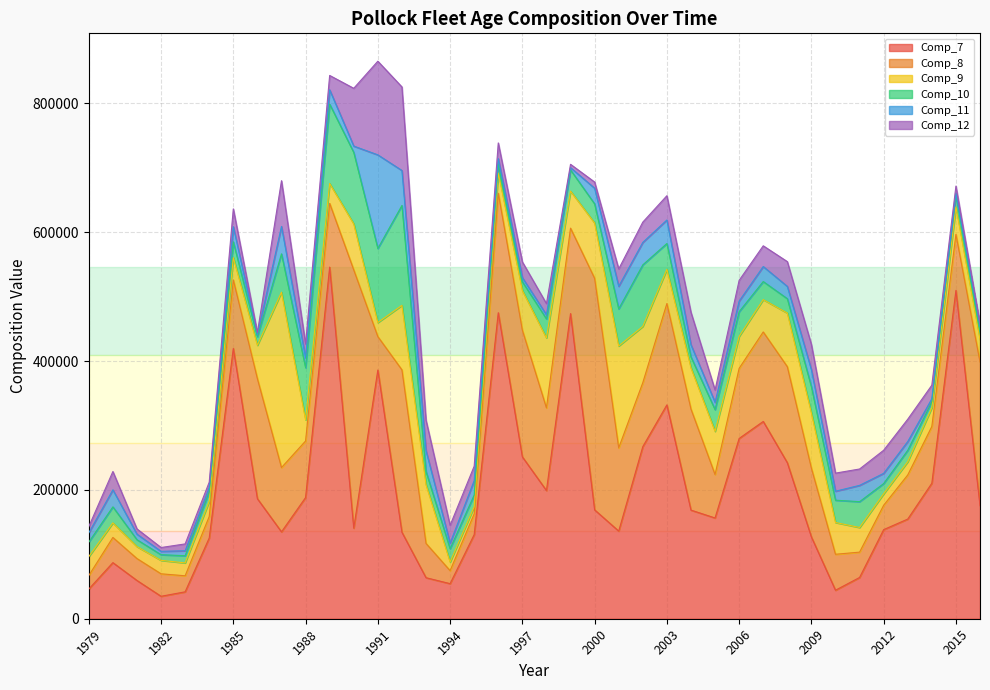

What is the total value across all series at 2005?

355130.5